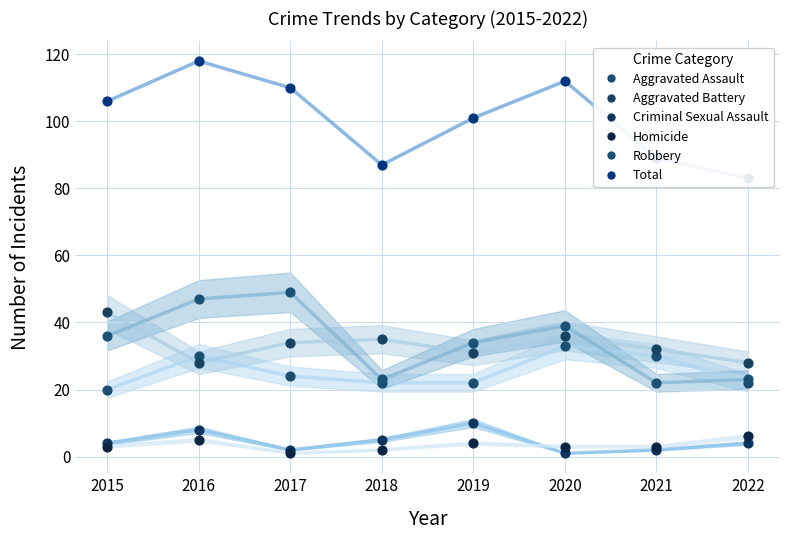

What are all the series names shown in the legend?

Aggravated Assault, Aggravated Battery, Criminal Sexual Assault, Homicide, Robbery, Total